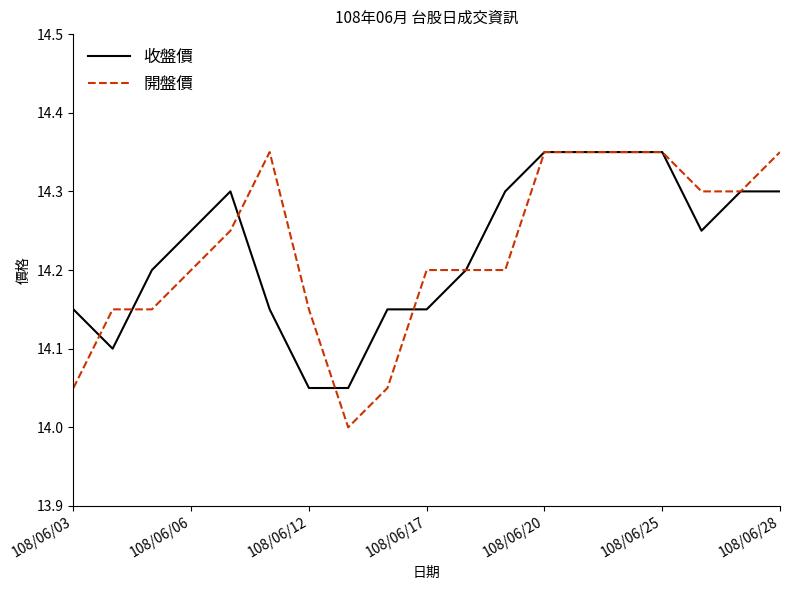

After their last crossing, which series has the higher values: 收盤價 or 開盤價?

開盤價